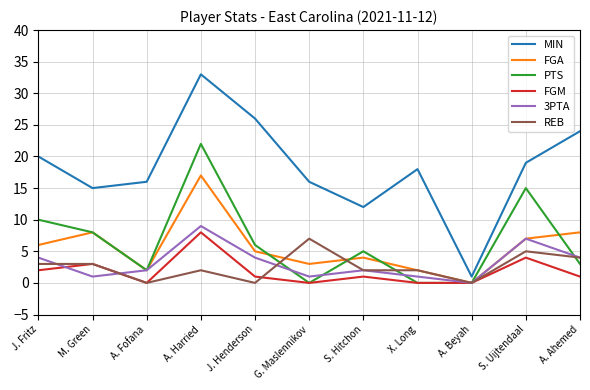

At which label is PTS closest to 11?

J. Fritz